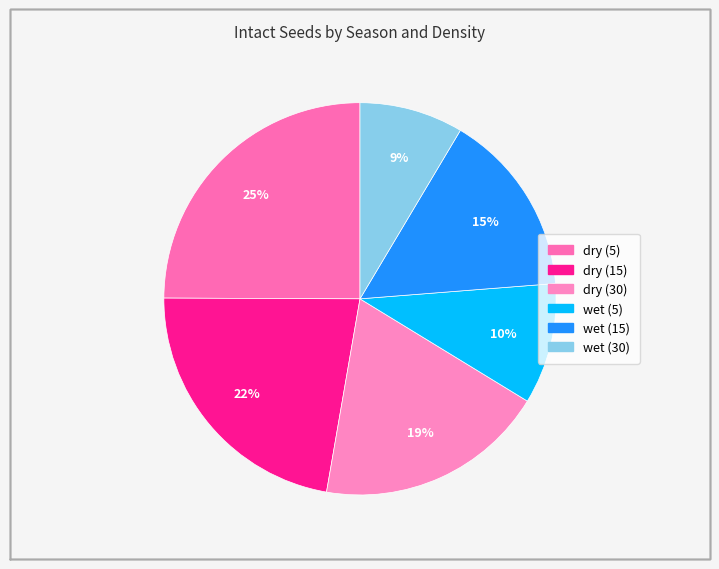

Which slice is the smallest?

wet (30)